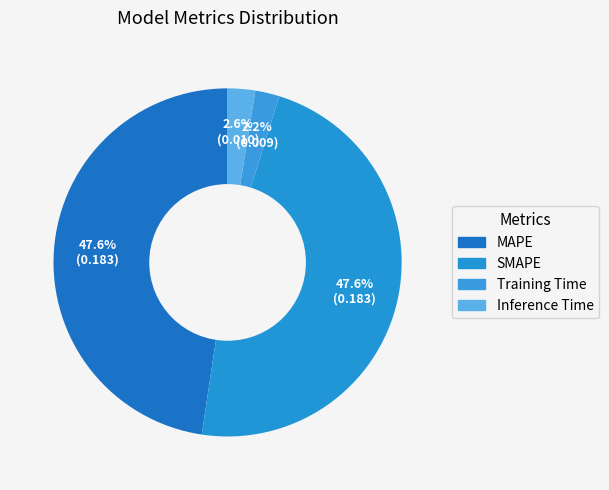

What is the change in value from SMAPE to Inference Time?

-0.2